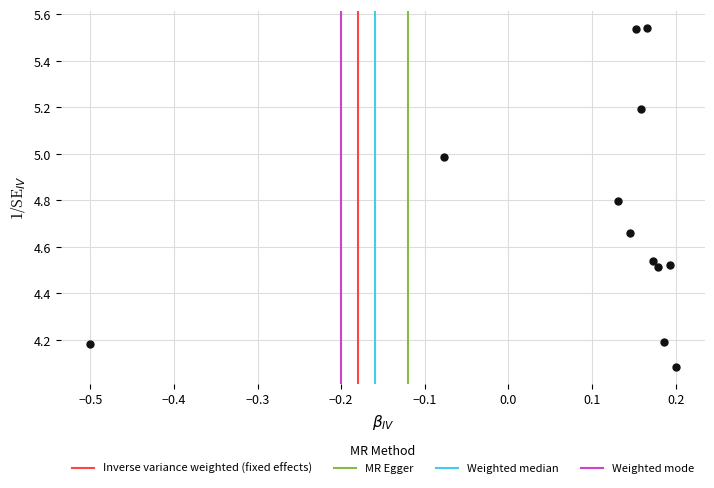

What Y value in the scatter plot is closest to 4?

4.1